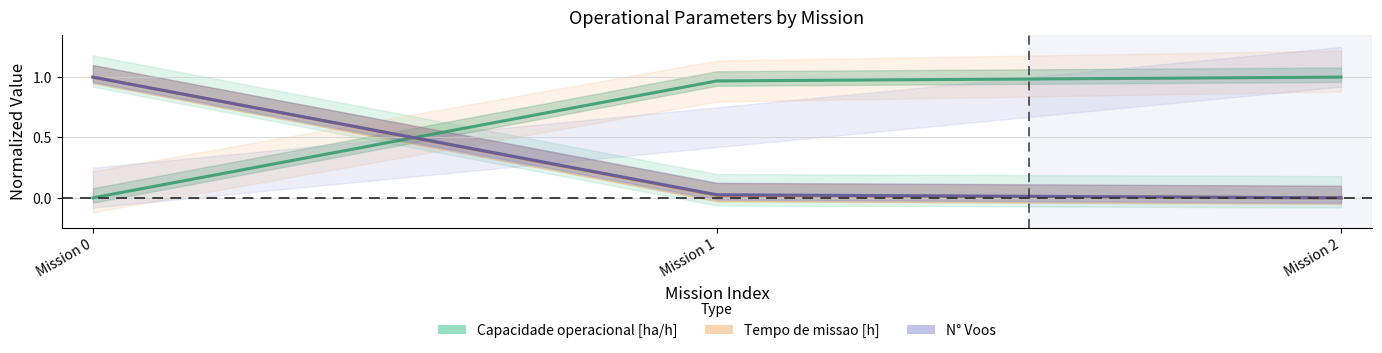

At which category is the sum across all series the highest?

Mission 0